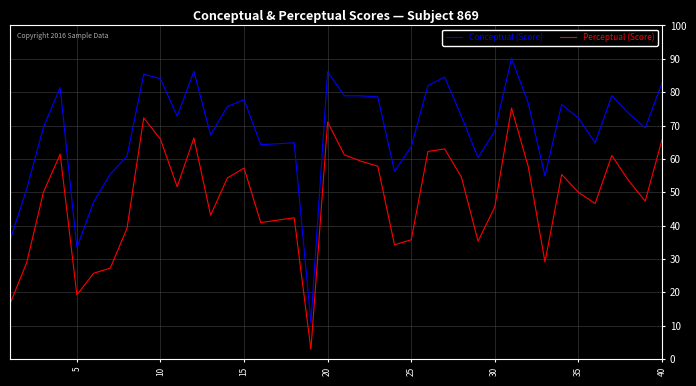

What is the difference between the maximum and minimum values in the Perceptual (Score) series?

72.3